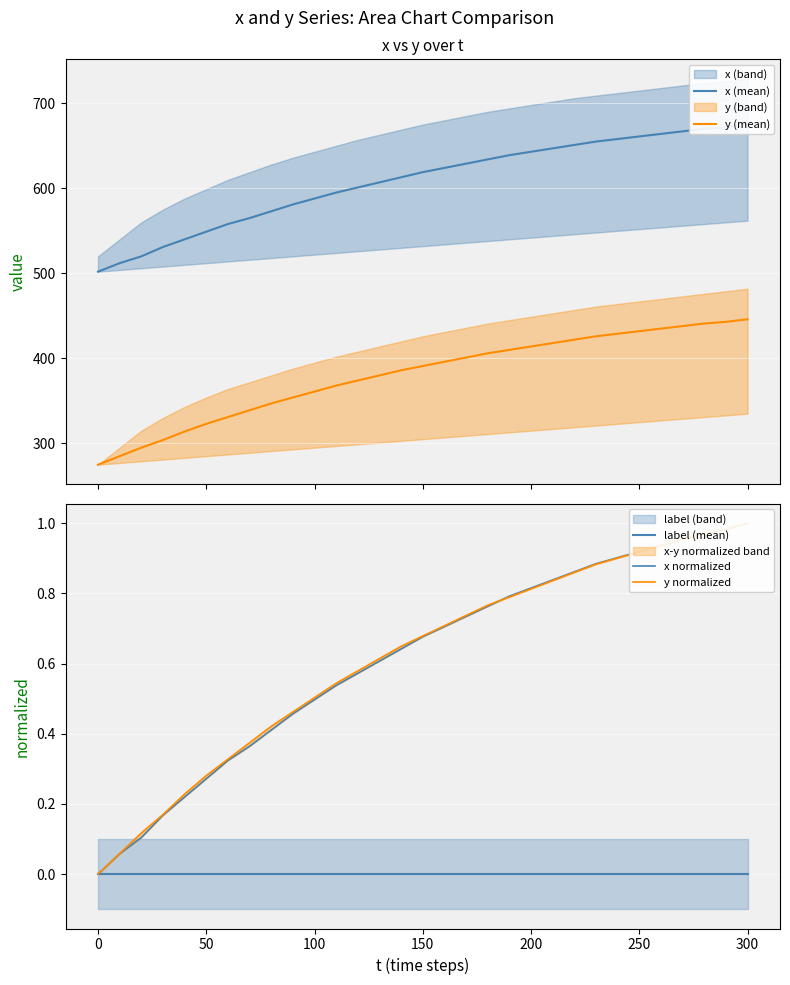

Count the number of categories in the chart.

31